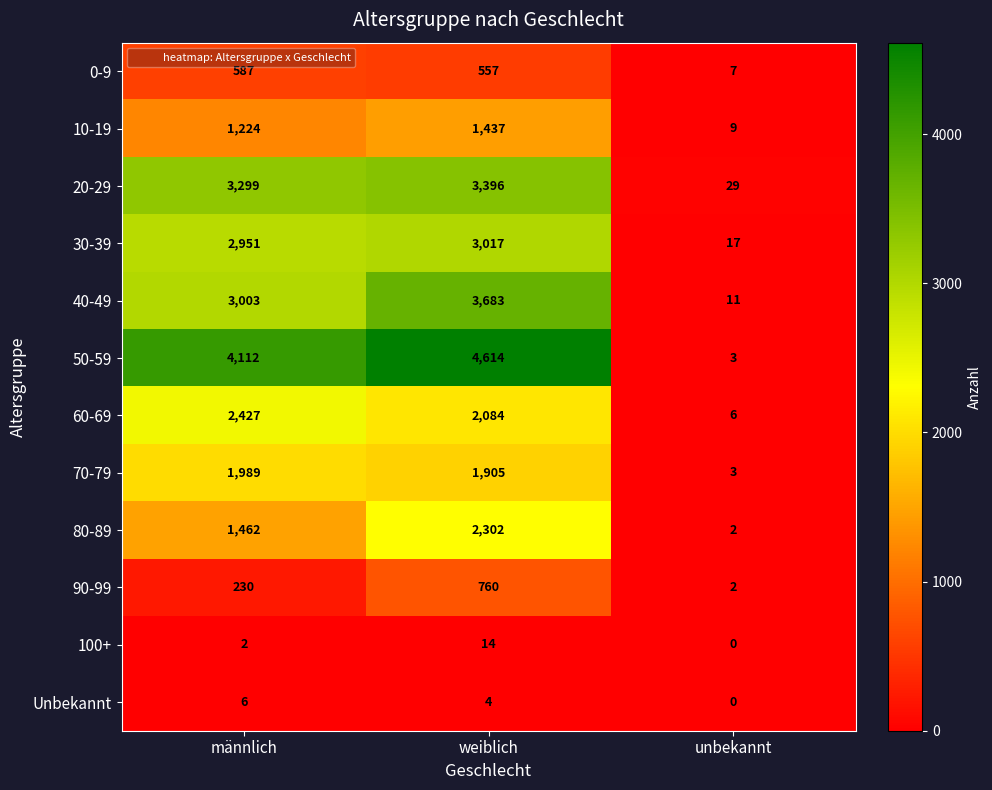

What is the total value across all series at unbekannt?

89